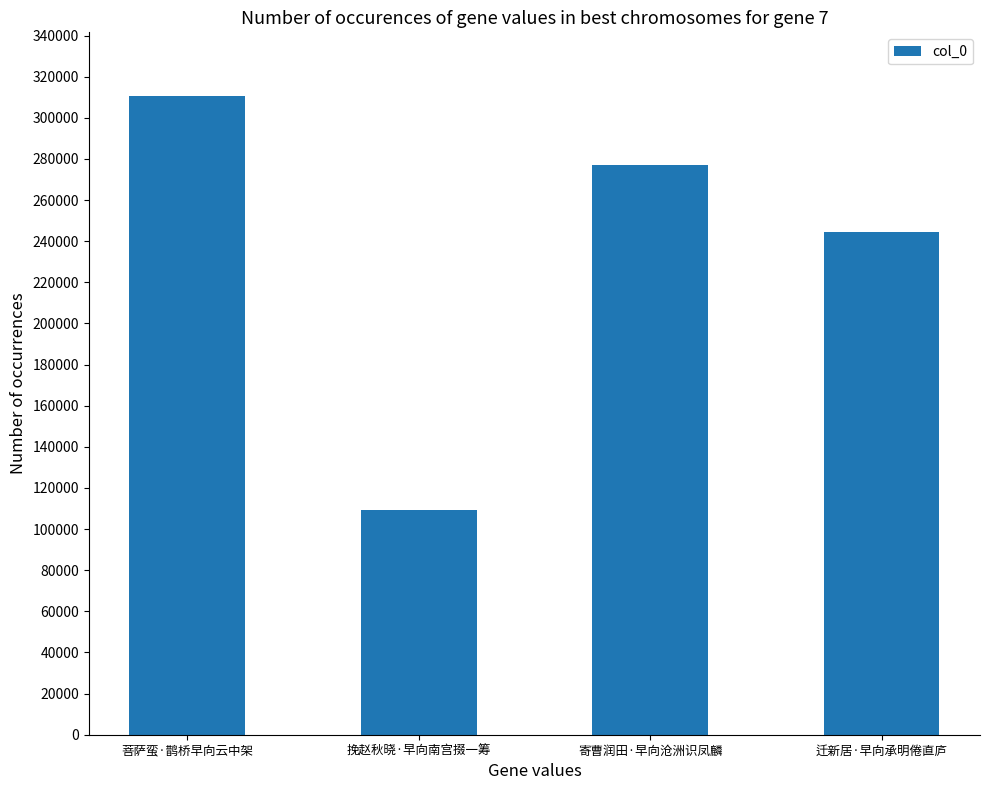

List the labels in order of value, smallest first.

挽赵秋晓·早向南宫掇一筹, 迁新居·早向承明倦直庐, 寄曹润田·早向沧洲识凤麟, 菩萨蛮·鹊桥早向云中架